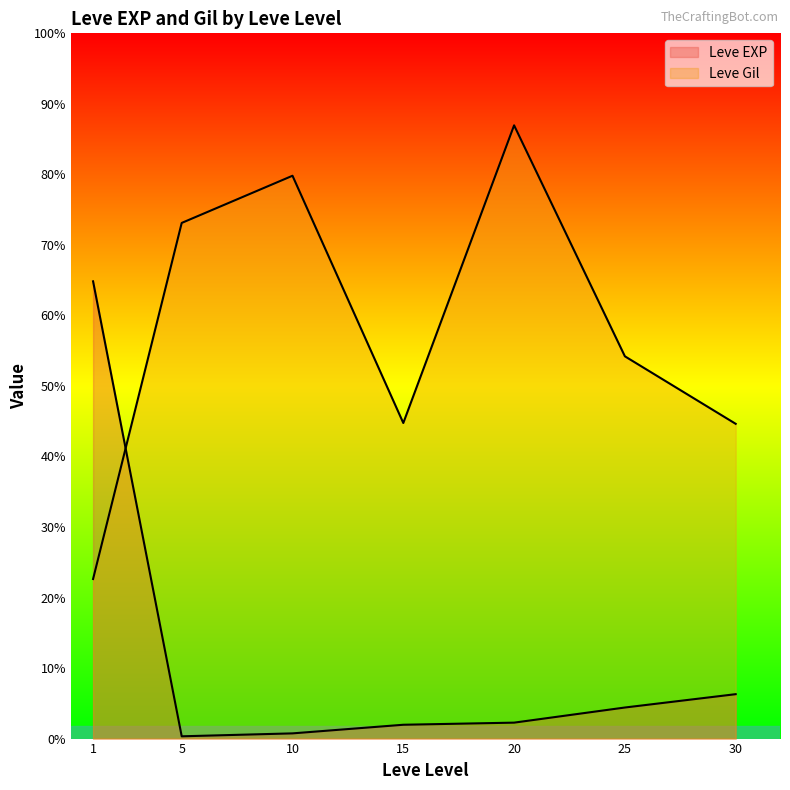

What is the difference between the Leve Gil values at 5 and 15?

400